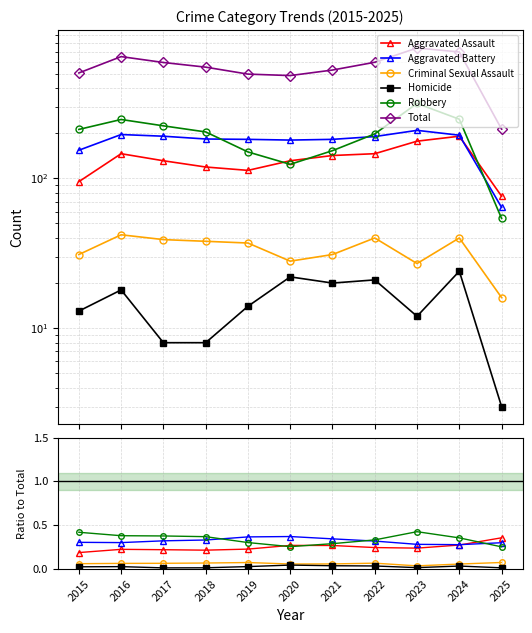

Which category has the highest value in the Homicide series?

2020